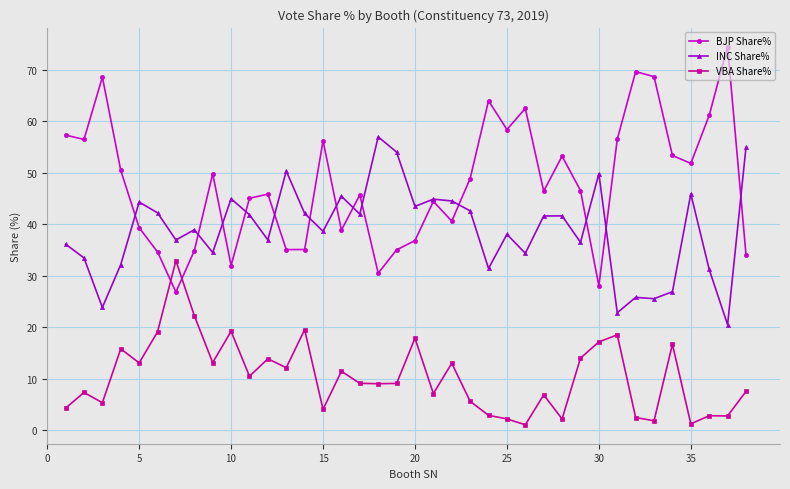

List the series in order of their overall mean, lowest first.

VBA Share%, INC Share%, BJP Share%